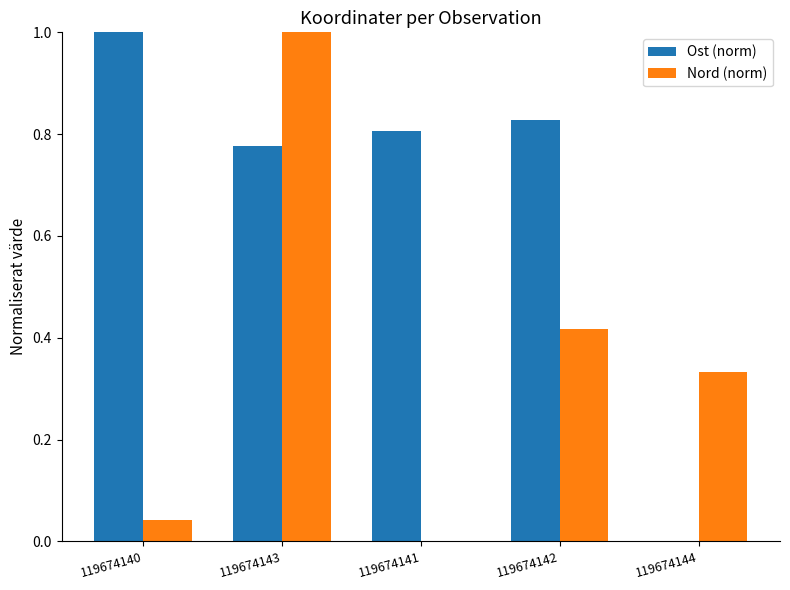

How many data points in Nord (norm) are above 0?

4